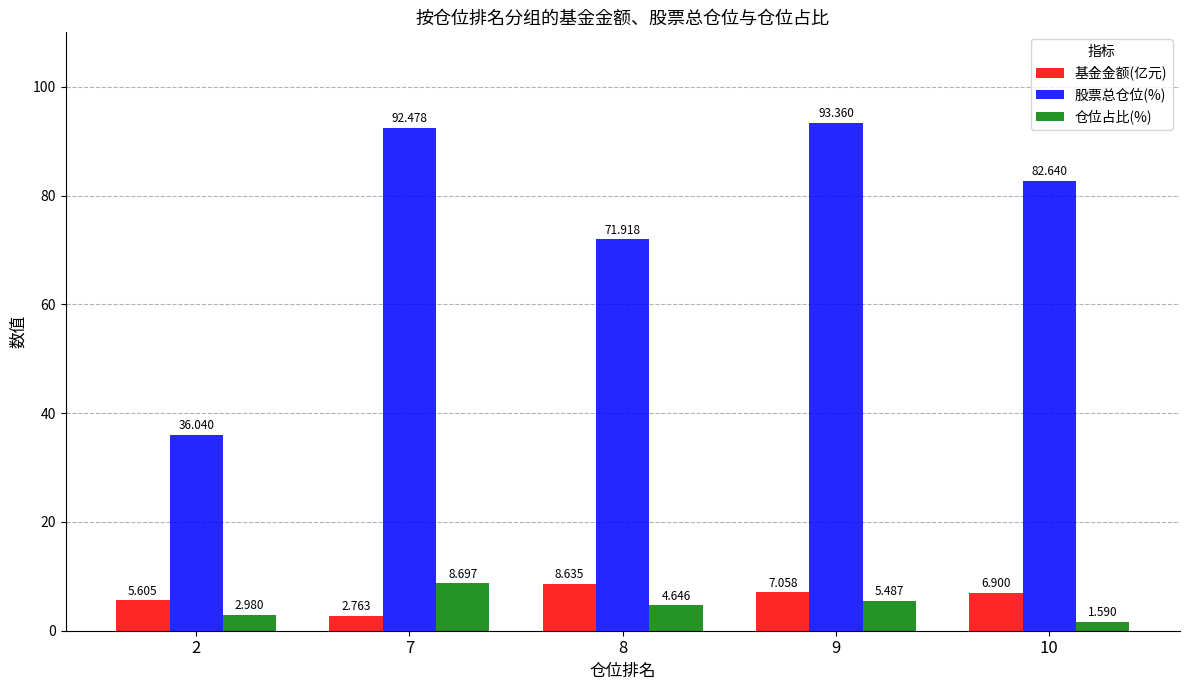

At which category does the chart reach its minimum across all series?

10